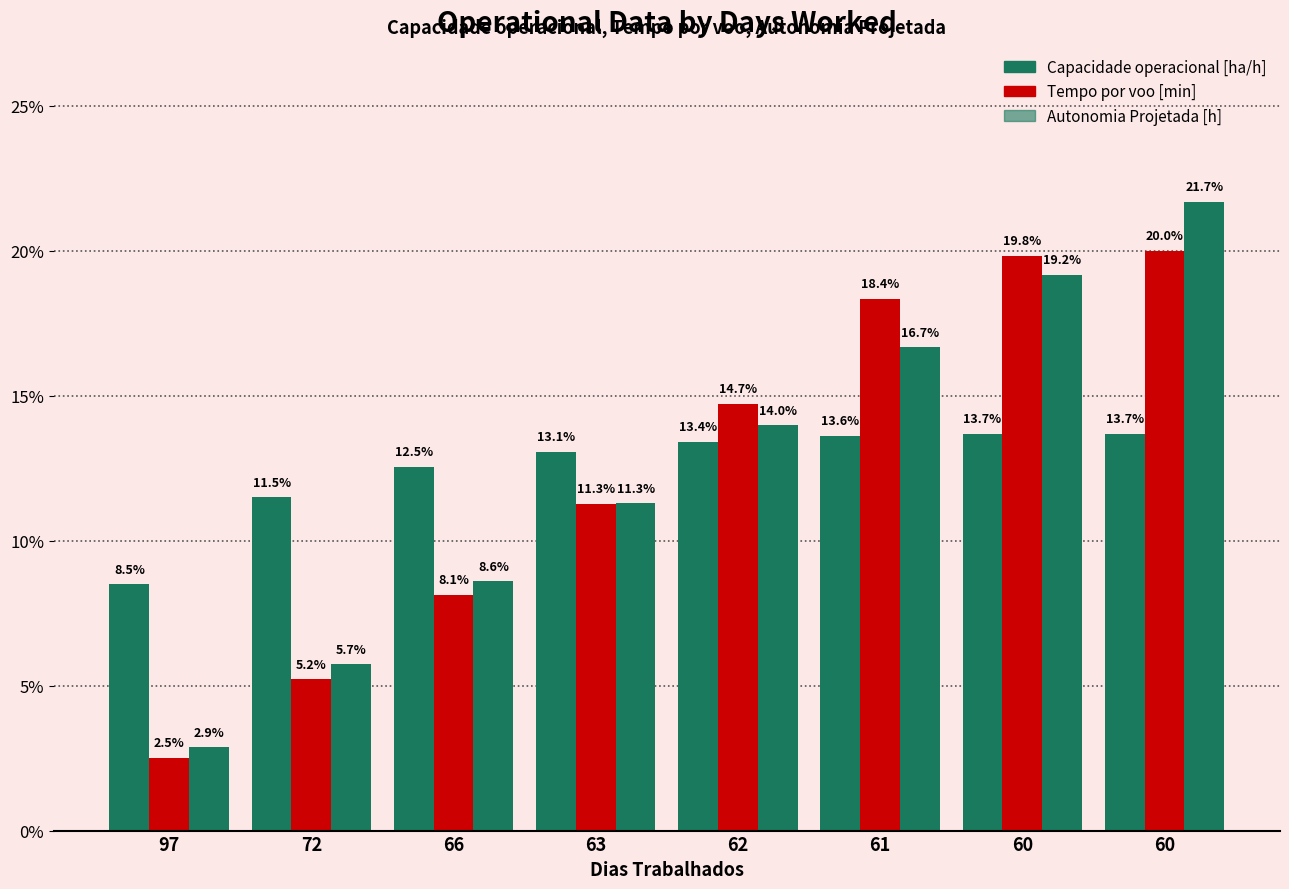

Reading left to right, extract all data points from this chart.

Capacidade operacional [ha/h]: 97=8.5	72=11.5	66=12.5	63=13.1	62=13.4	61=13.6	60=13.7	60=13.7
Tempo por voo [min]: 97=2.5	72=5.2	66=8.1	63=11.3	62=14.7	61=18.4	60=19.8	60=20.0
Autonomia Projetada [h]: 97=2.9	72=5.7	66=8.6	63=11.3	62=14.0	61=16.7	60=19.2	60=21.7